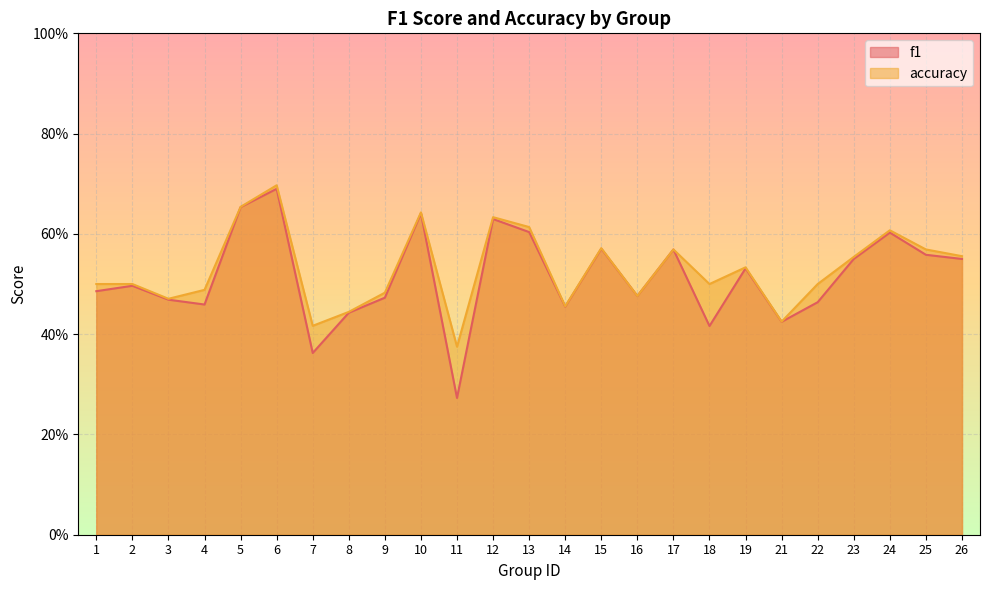

What is the approximate value of f1 at 3?

0.5